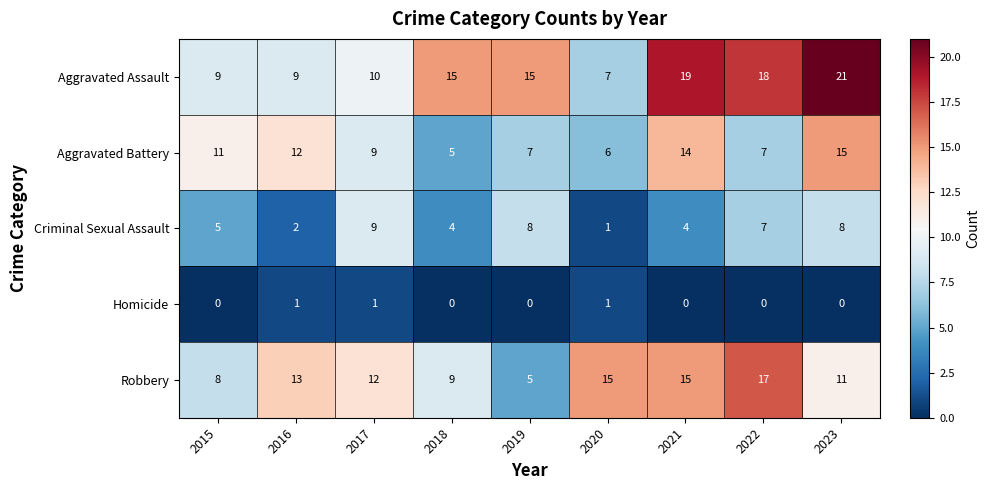

Count the number of categories in the chart.

9